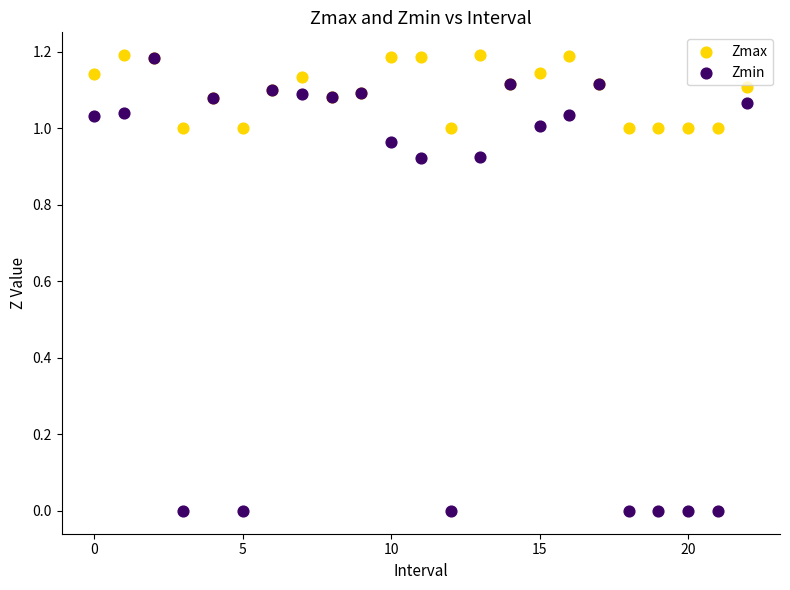

What are all the series names shown in the legend?

Zmax, Zmin